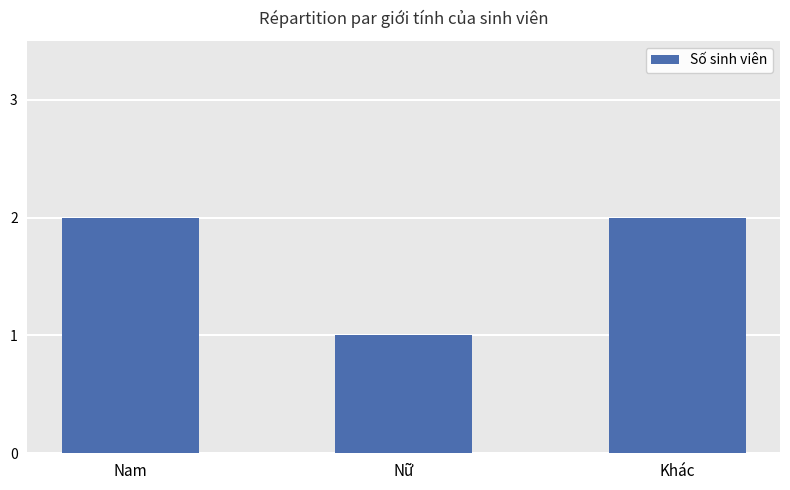

Reading left to right, extract all data points from this chart.

Nam=2	Nữ=1	Khác=2